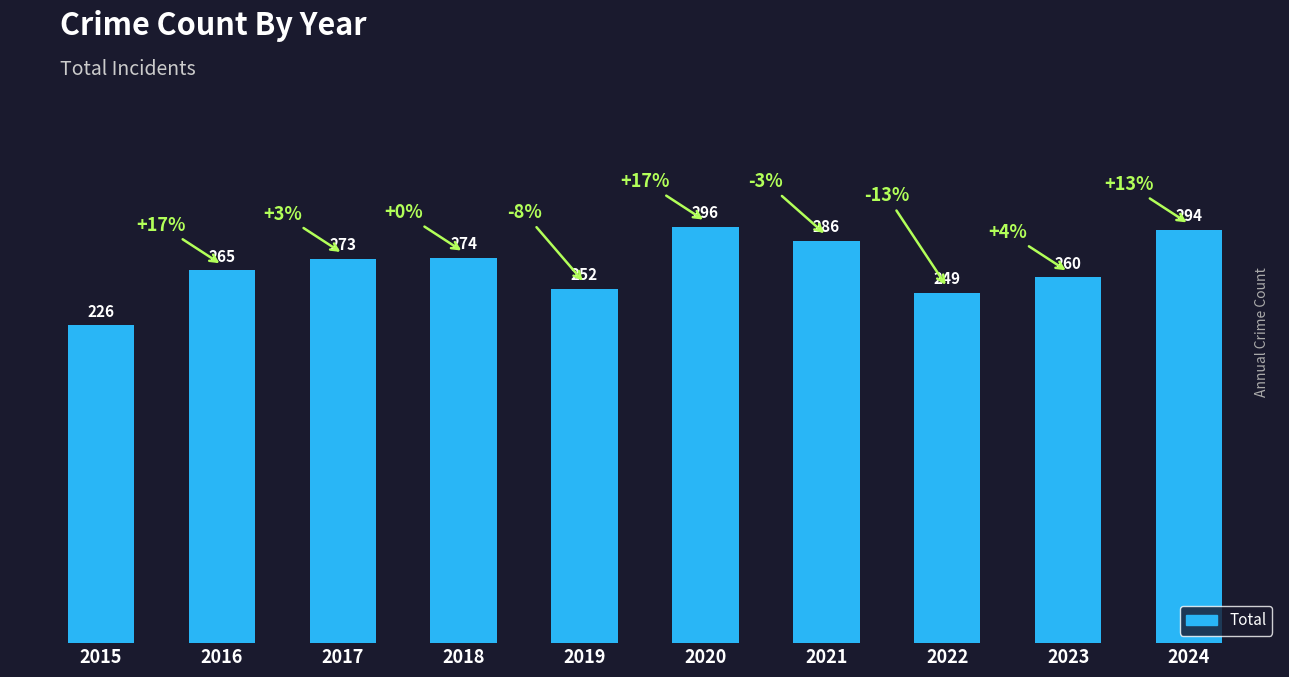

Does the chart contain stacked bars?

No